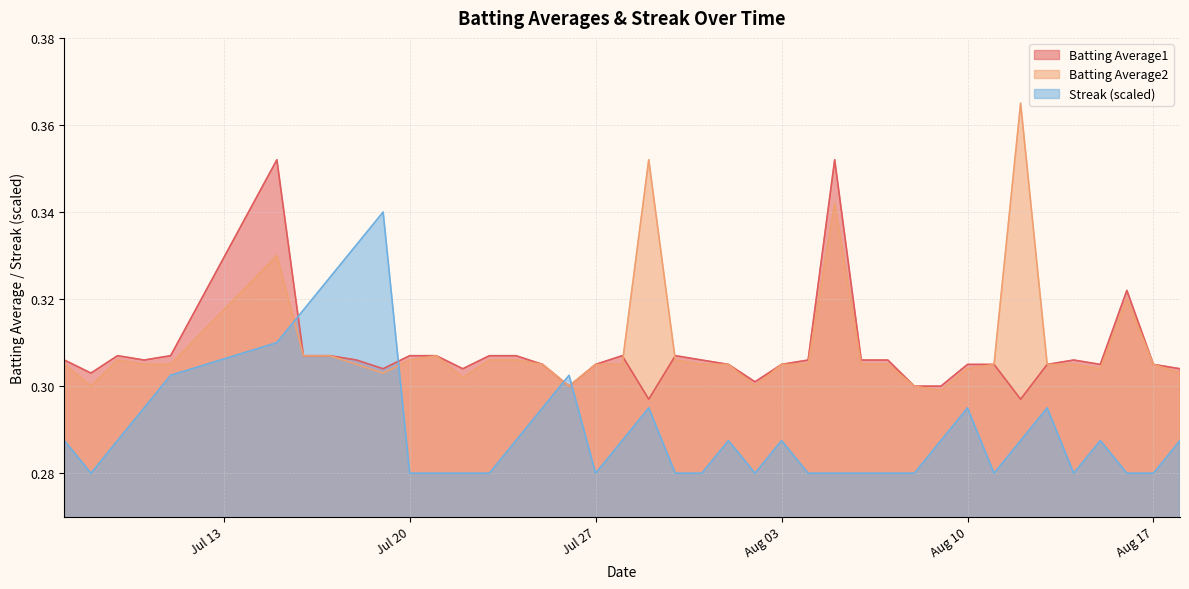

List the series in order of their peak value, highest first.

Batting Average2, Batting Average1, Streak (scaled)